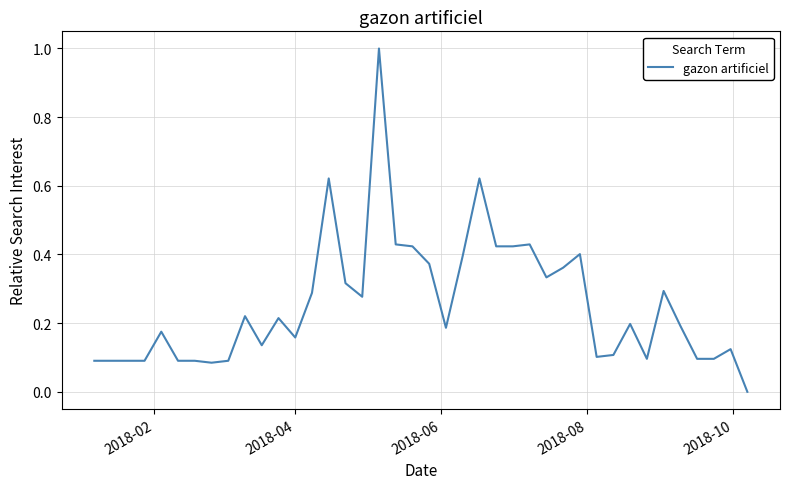

What is the difference between the maximum and minimum values?

1.0